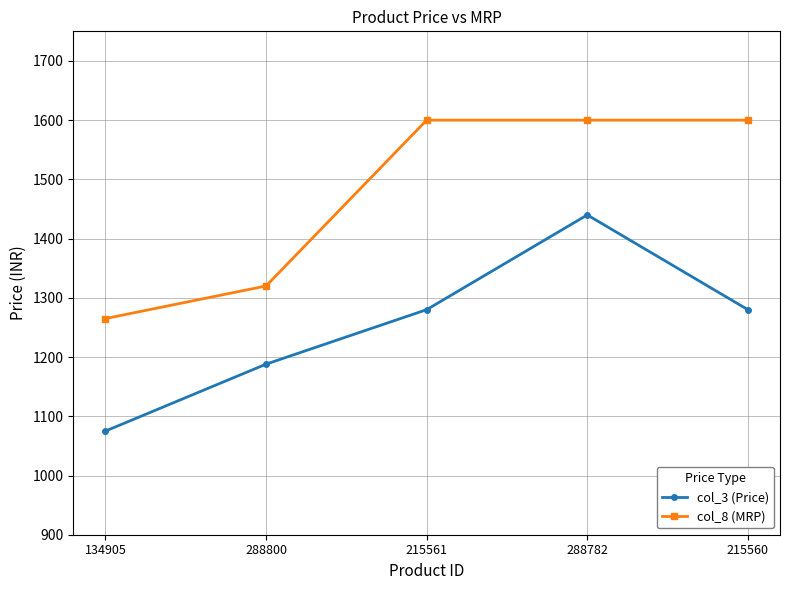

What is the lowest value of the col_8 (MRP) series?

1265